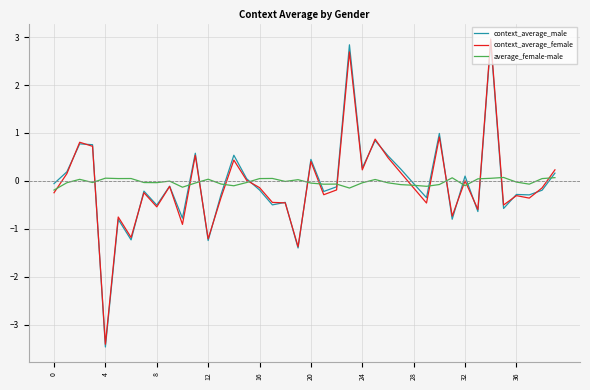

How many categories are shown in the chart?

40